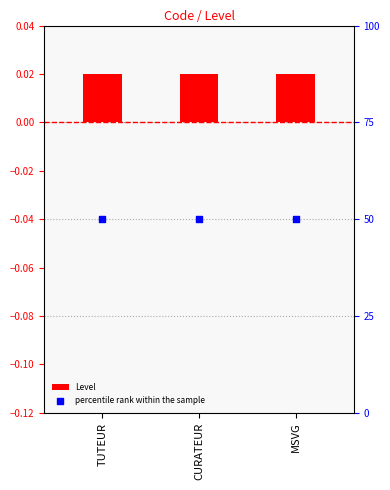

Which series contains the highest Y value?

percentile rank within the sample